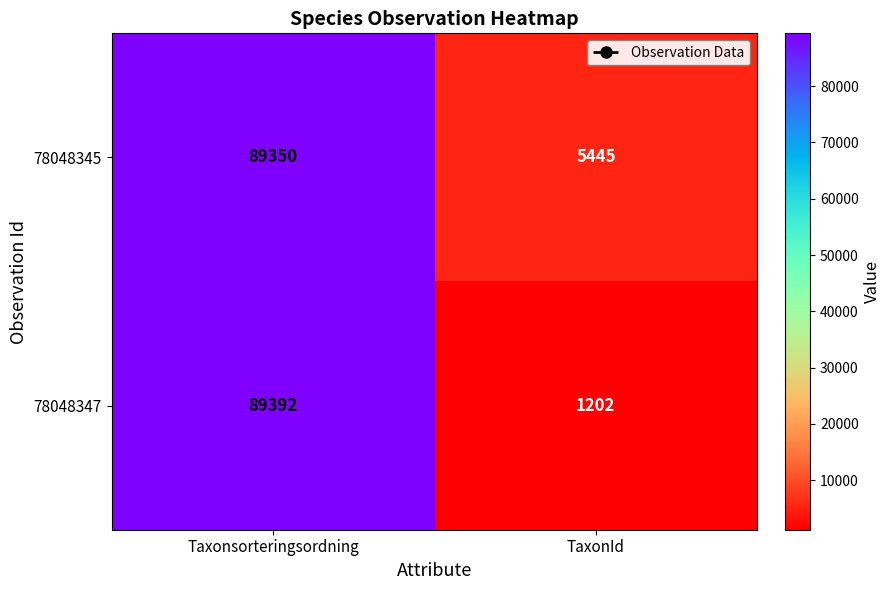

What is the difference between the maximum and minimum values in the 78048345 series?

83905